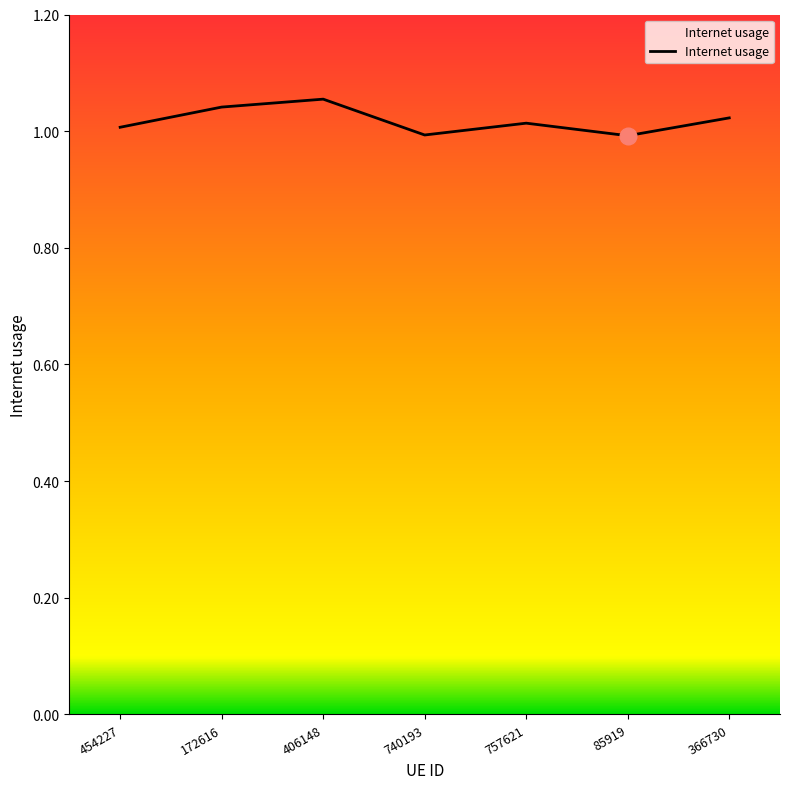

What is the sum of all values?

7.1